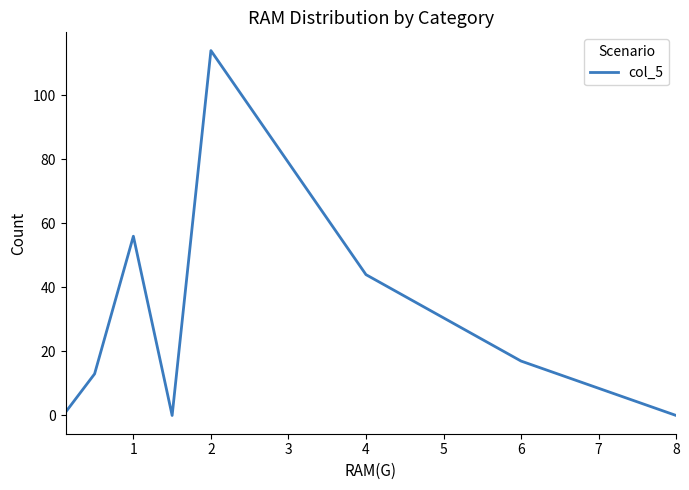

What is the difference between the maximum and minimum values?

114